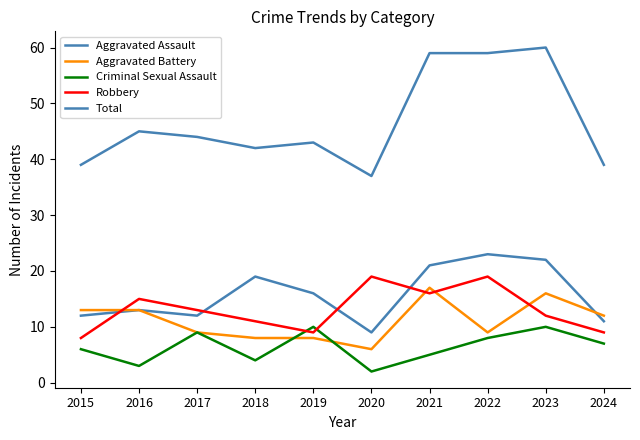

What is the difference between the highest and lowest values at 2021?

54